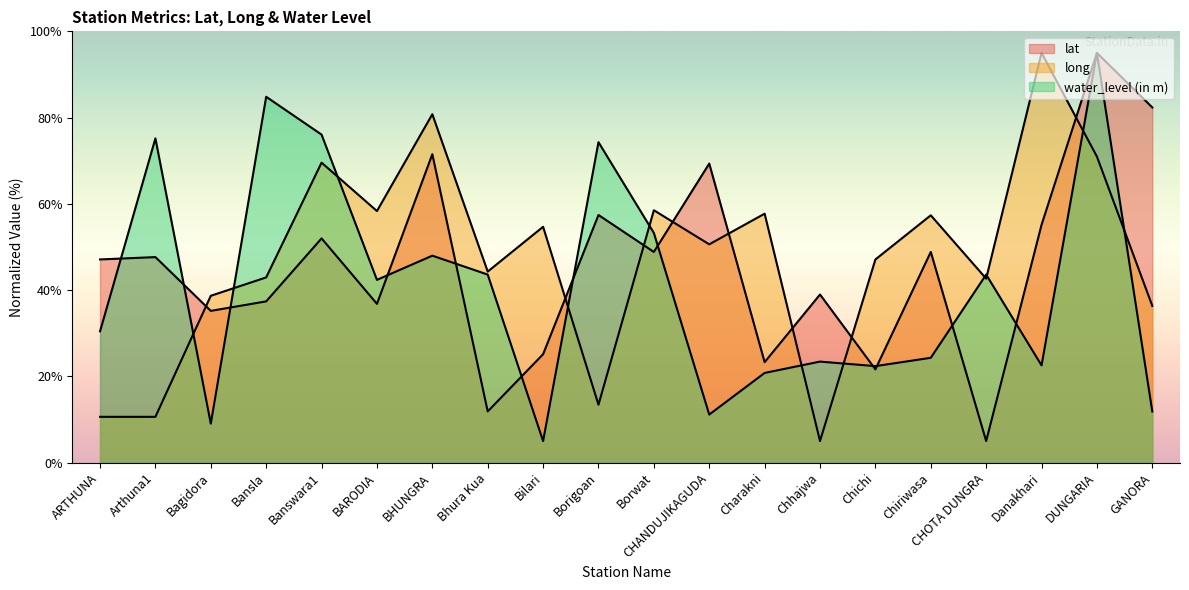

How many intersections are there between water_level (in m) and long?

11